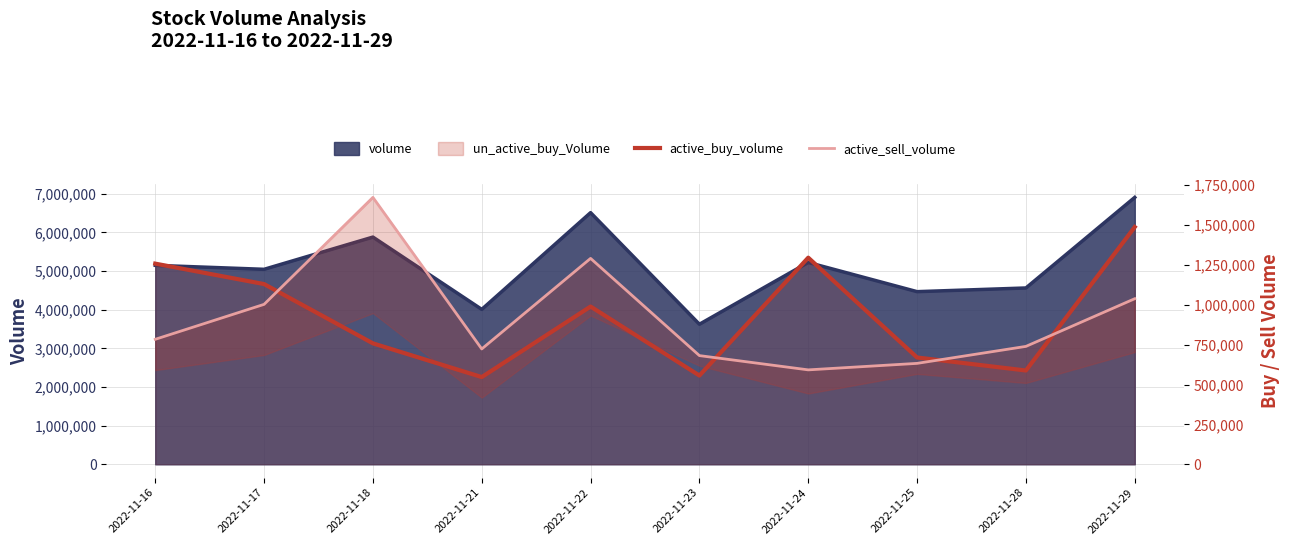

True or false: active_buy_volume and active_sell_volume cross at least once.

True